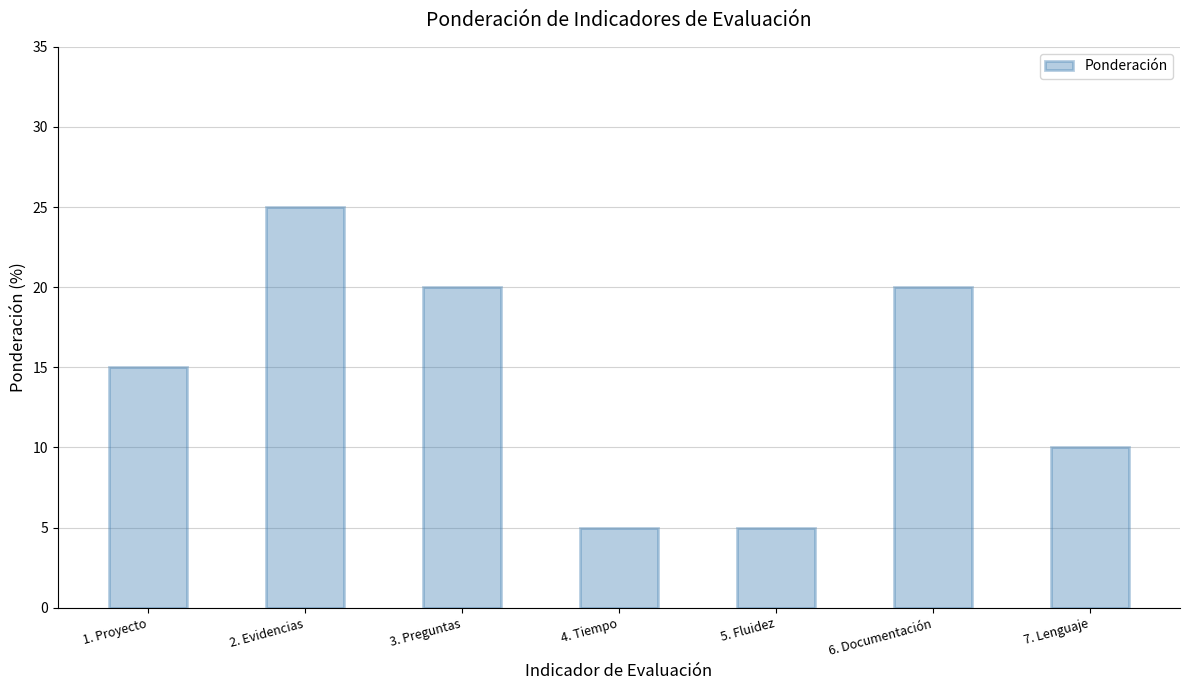

How many data points does each series have?

7